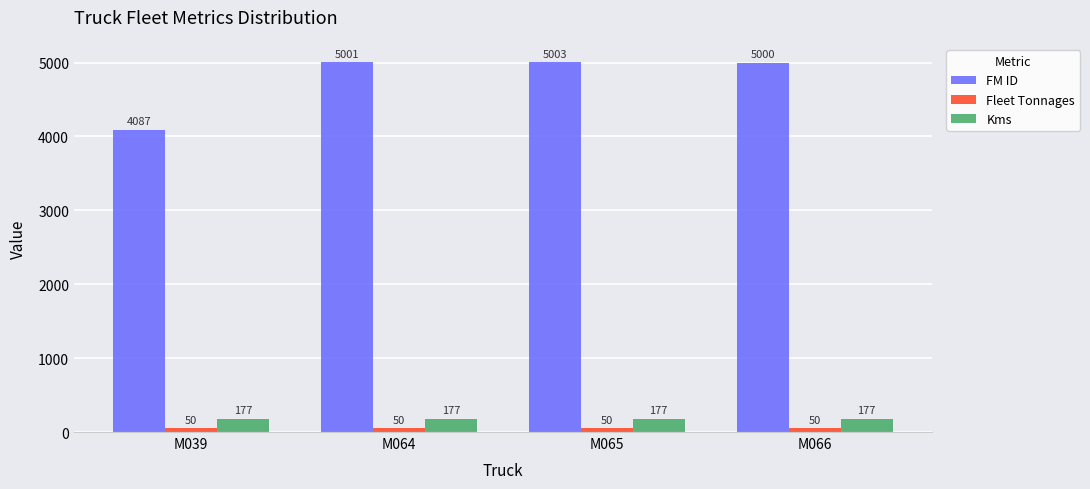

What is the spread (max minus min) of values at M039?

4037